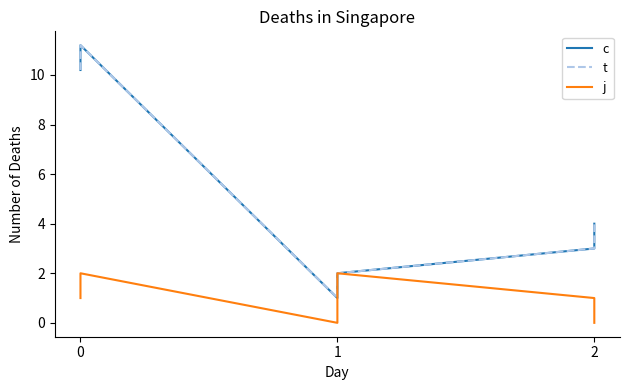

The j series shows 1.0 at 0. True or false?

True